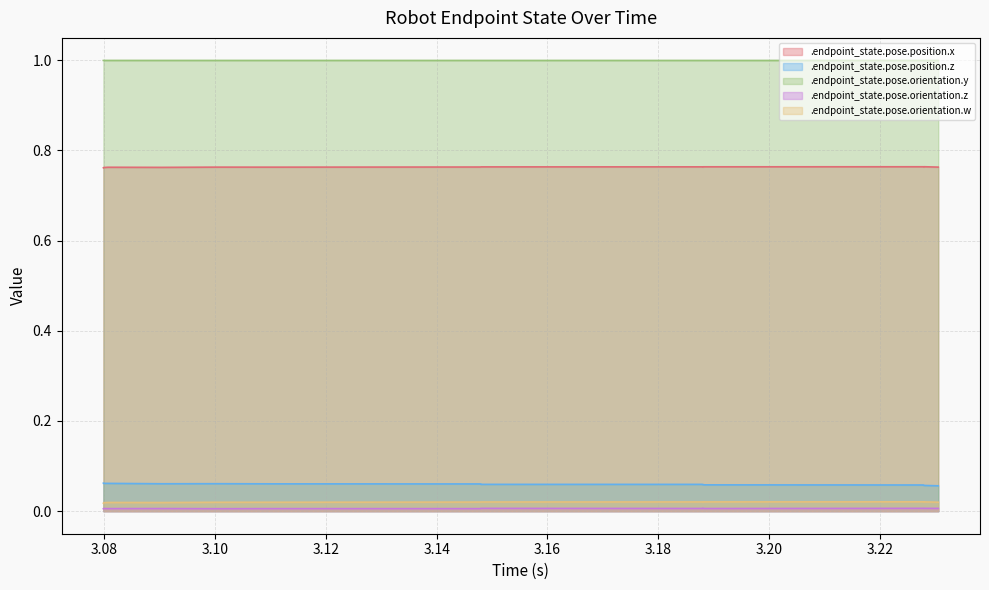

Where is .endpoint_state.pose.orientation.y nearest to the value 0?

3.227873